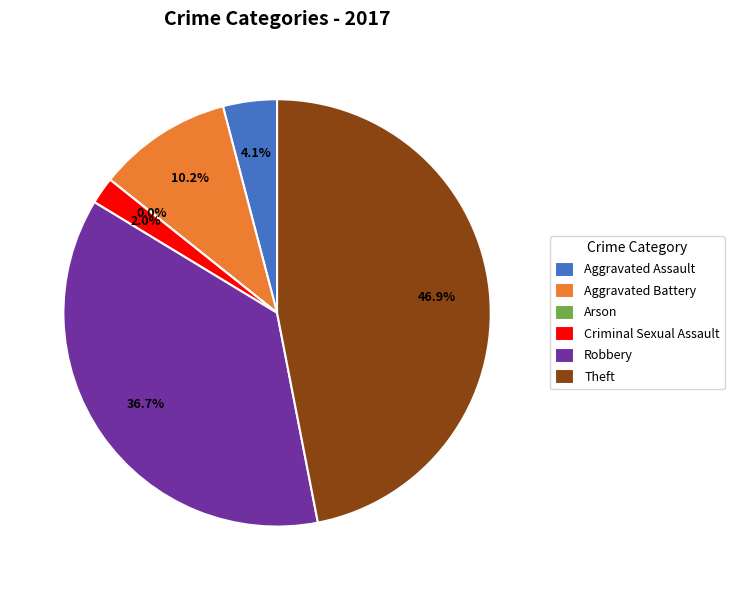

True or false: Theft accounts for 55% of the total.

False